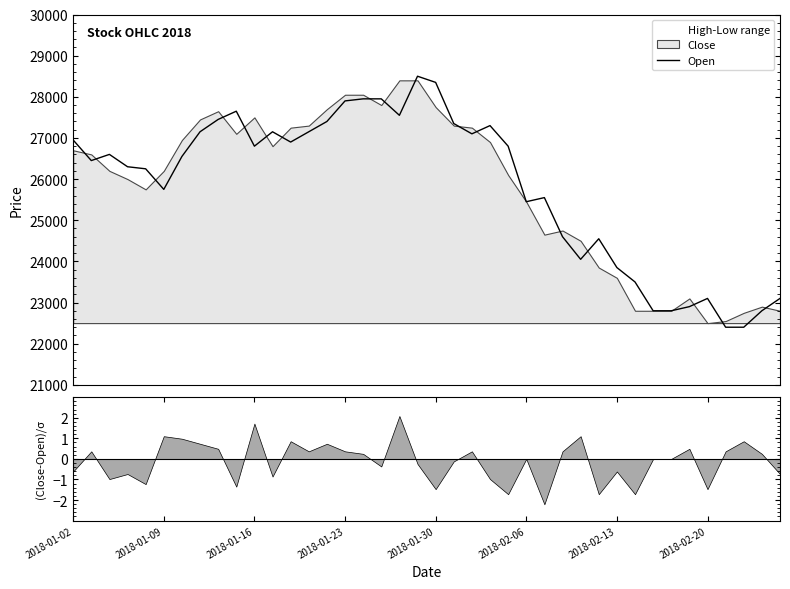

What is the difference between the values at 32 and 9?

4850